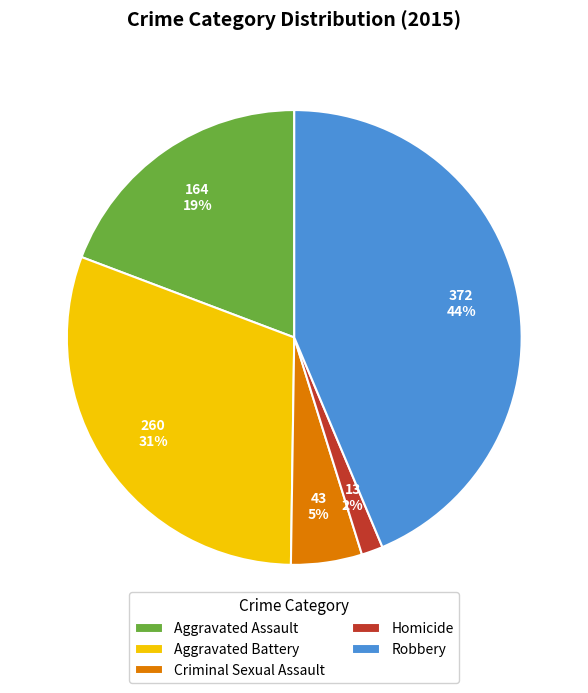

Which slice is the smallest?

Homicide